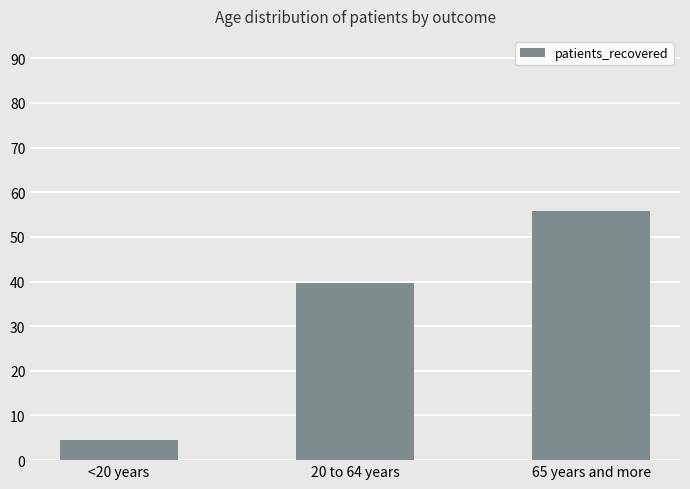

How many distinct data groups are displayed?

1